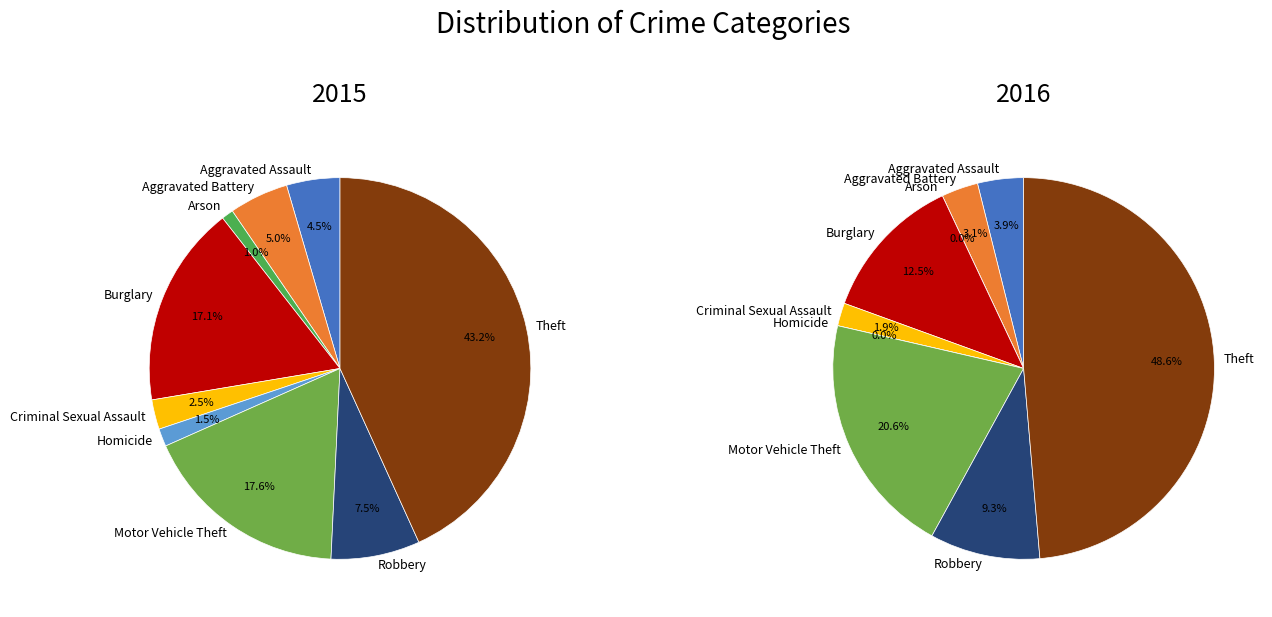

What is the total percentage of Arson and Burglary?

18.1%